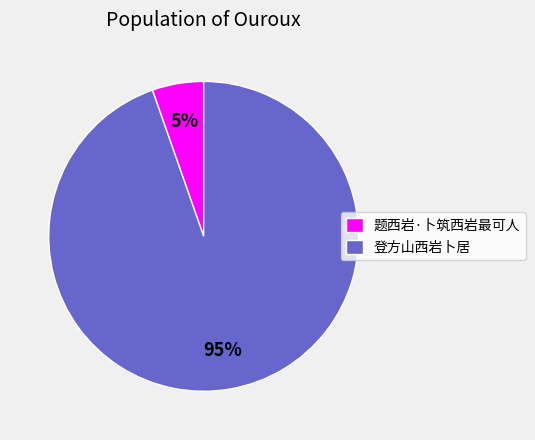

Which category has the smallest portion of the pie?

题西岩·卜筑西岩最可人